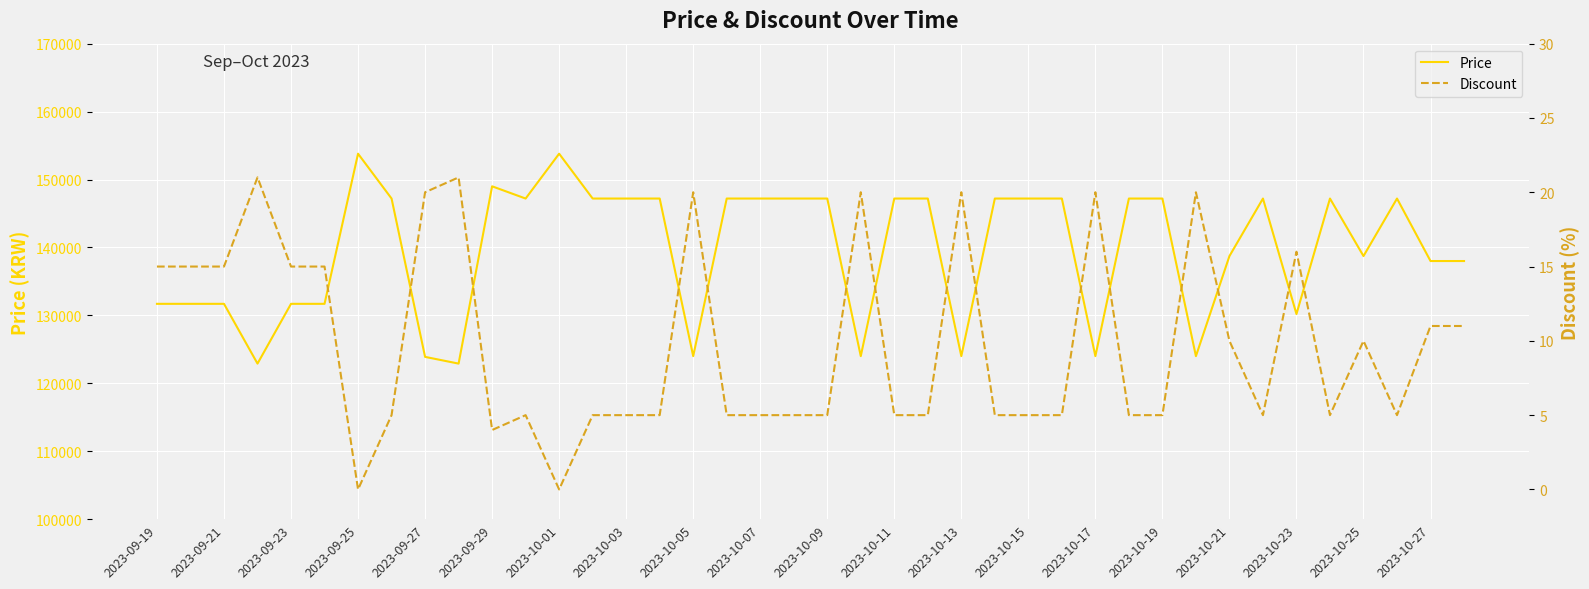

Is this an area chart (filled region under the line)?

No